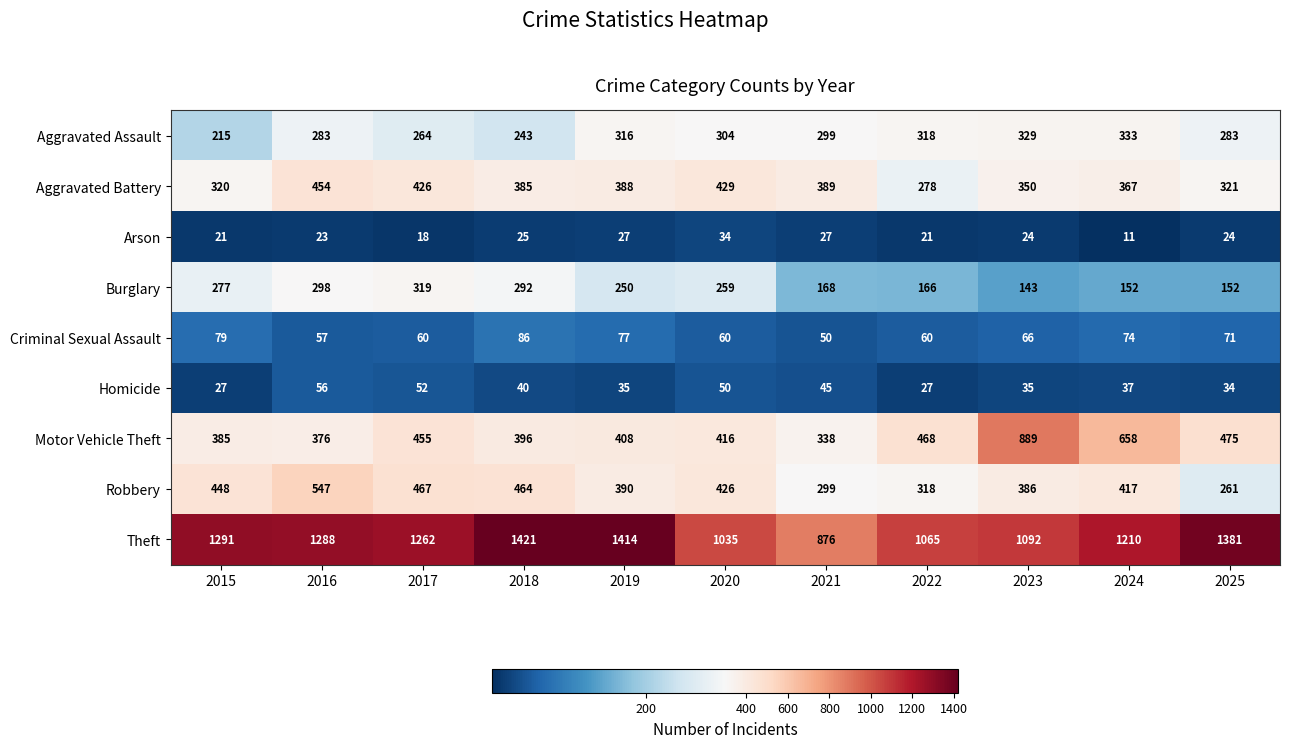

Where does the Criminal Sexual Assault series first go above 66?

2015